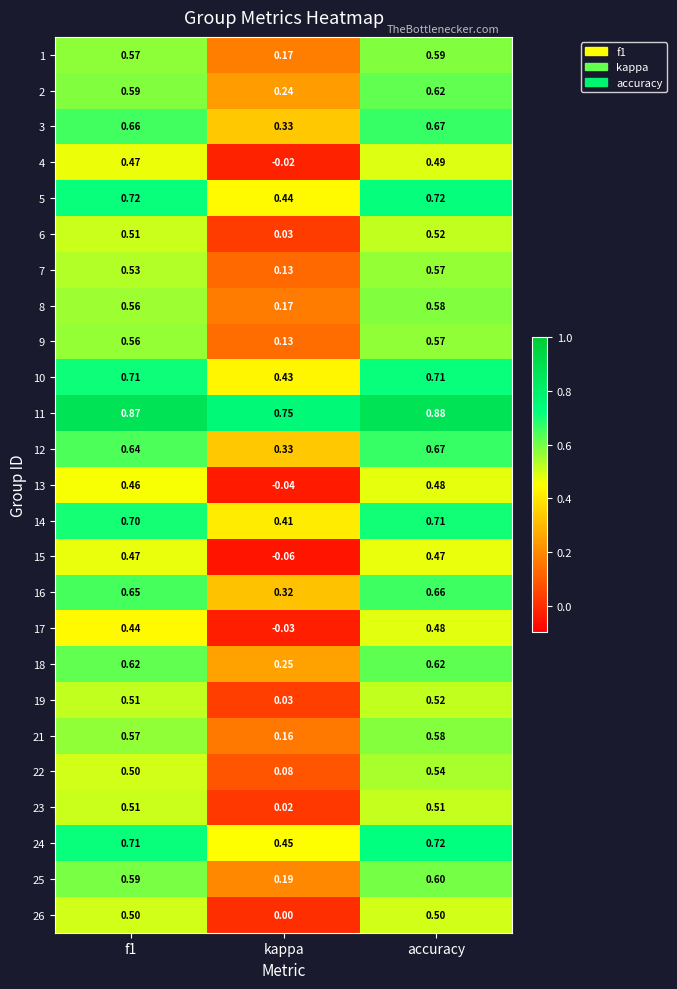

At which category is the sum across all series the highest?

accuracy